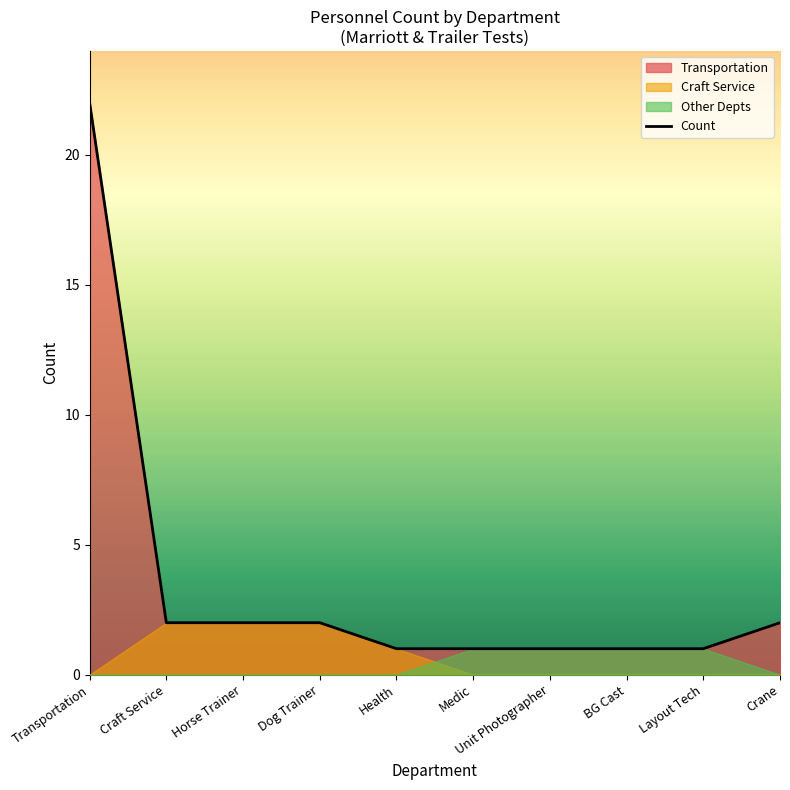

Reading left to right, extract all data points from this chart.

Transportation=22	Craft Service=2	Horse Trainer=2	Dog Trainer=2	Health=1	Medic=1	Unit Photographer=1	BG Cast=1	Layout Tech=1	Crane=2